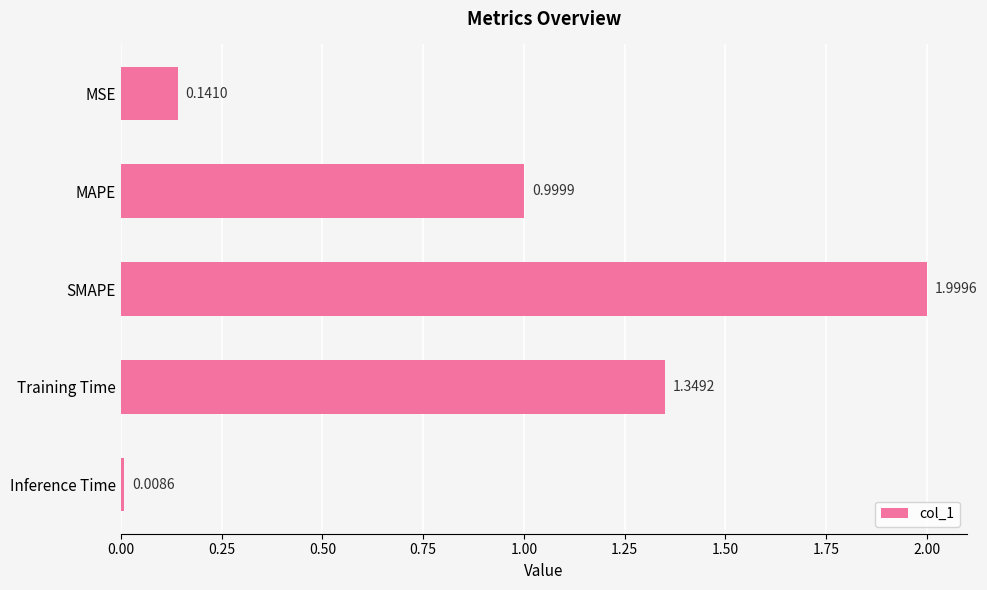

What is the difference between the values at SMAPE and Inference Time?

2.0